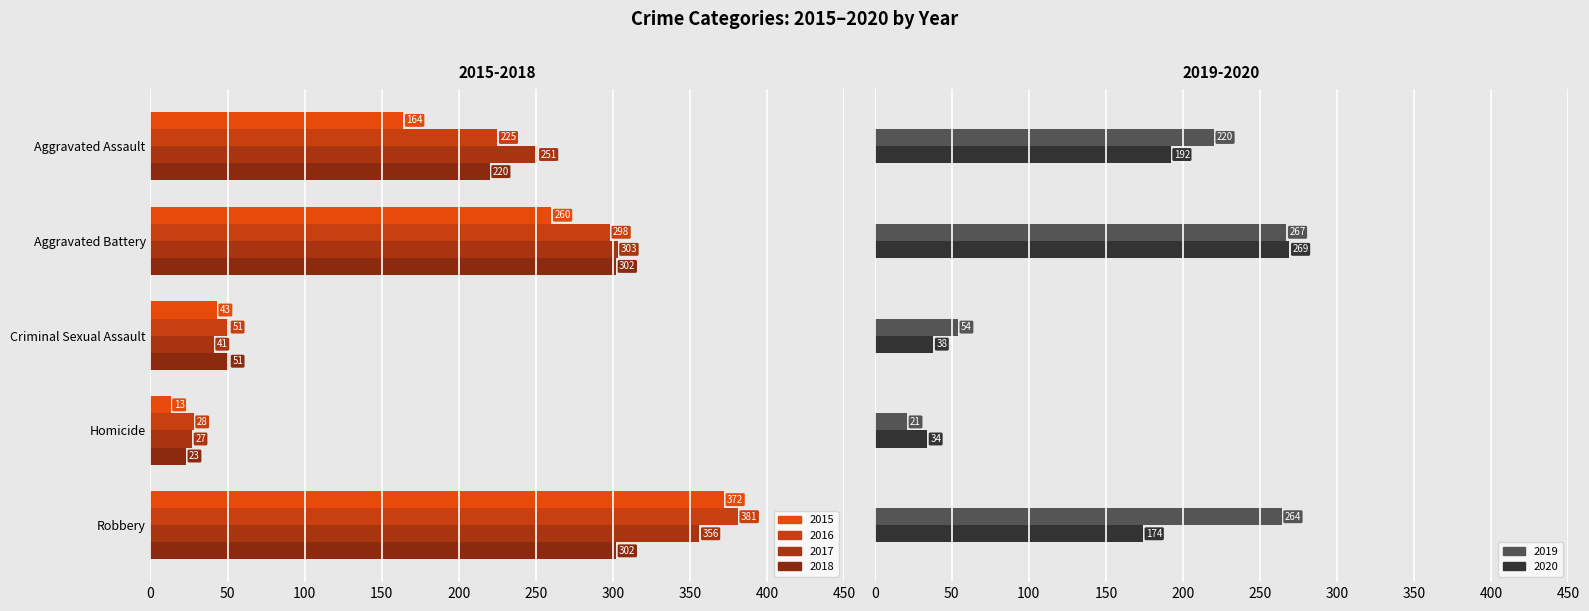

How many bars are there in each group?

6